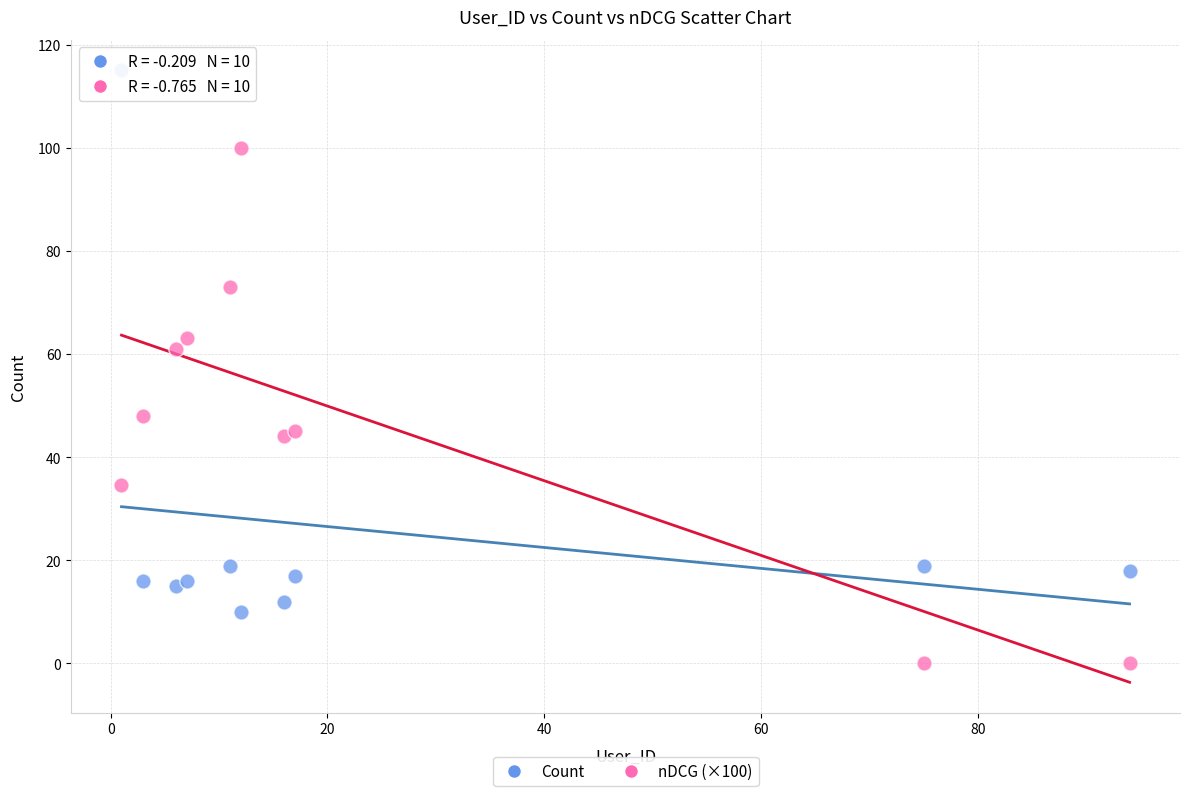

Which series has the largest Y range (max minus min)?

Count